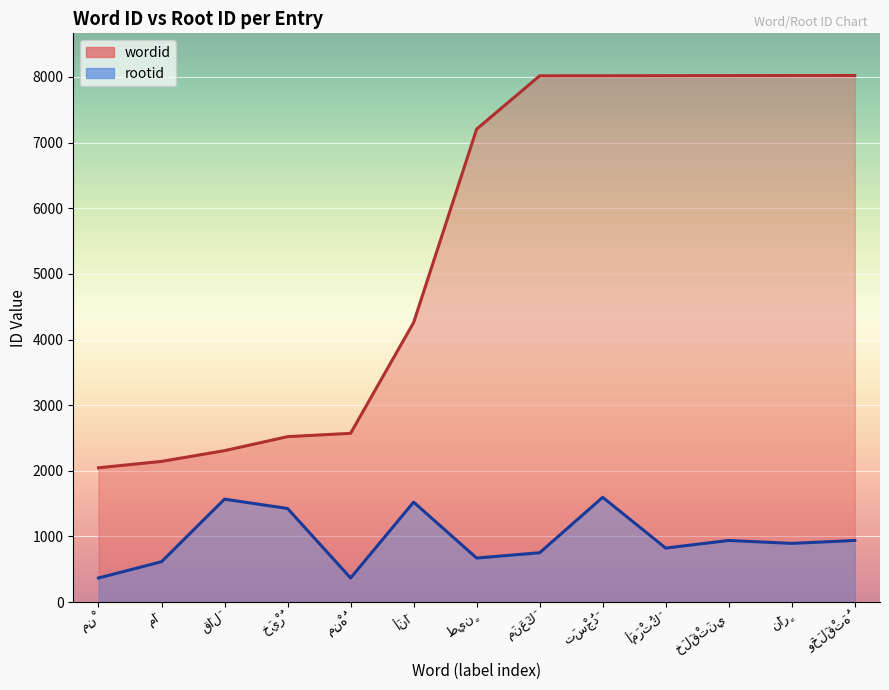

Where is the first local minimum for rootid?

مِنْهُ